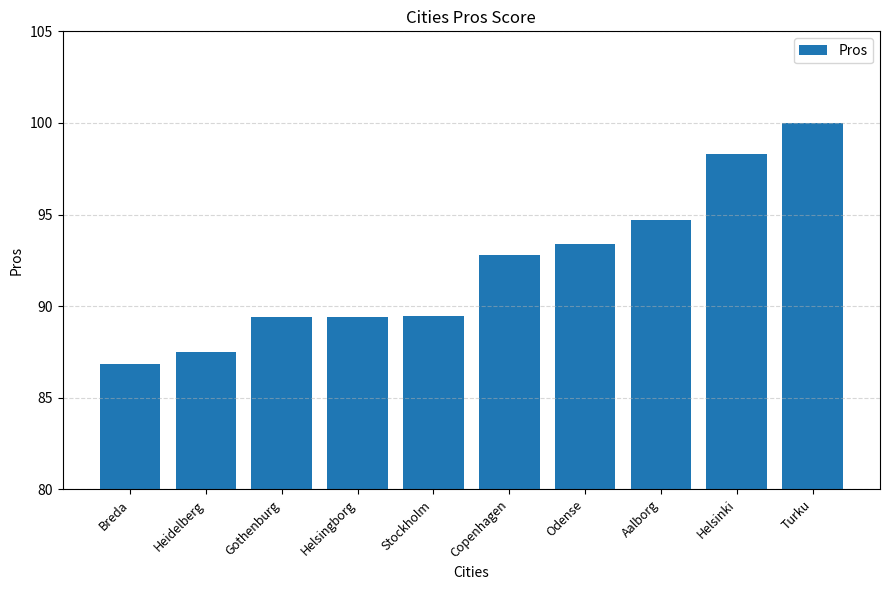

What is the label of the 8th bar from the right?

Gothenburg